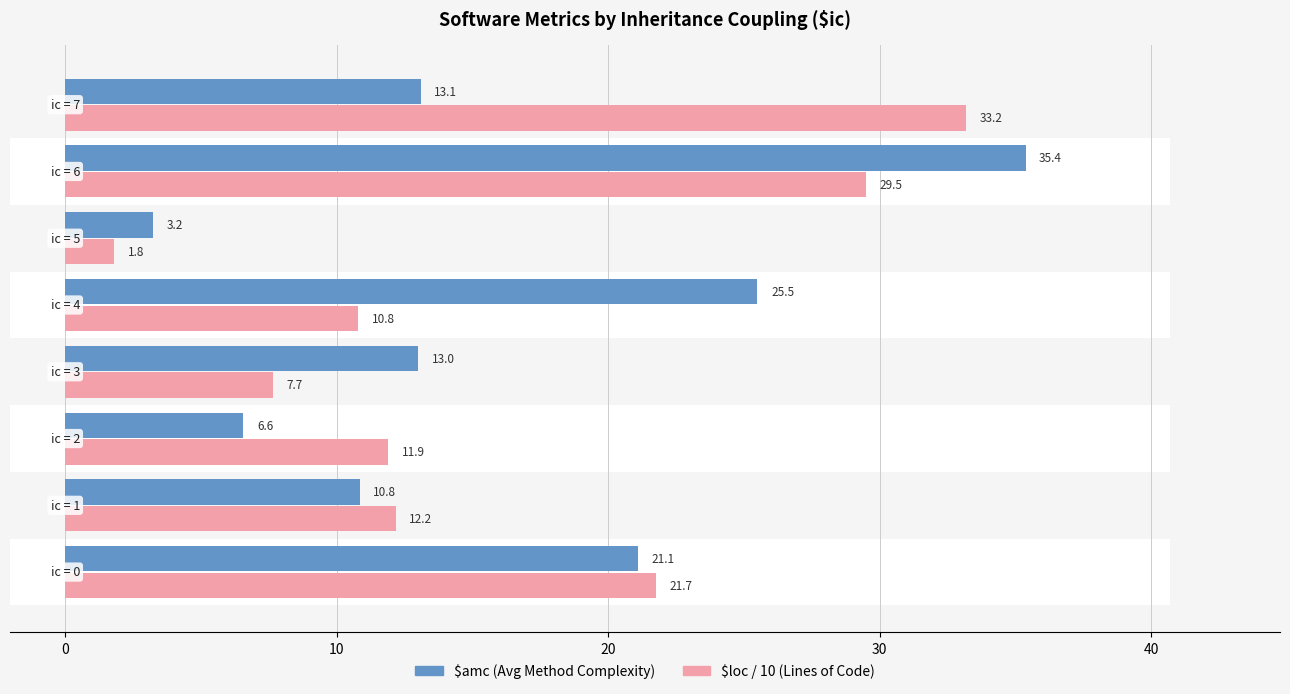

What is the value of the $loc / 10 (Lines of Code) bar at the 1st from the left?

21.7